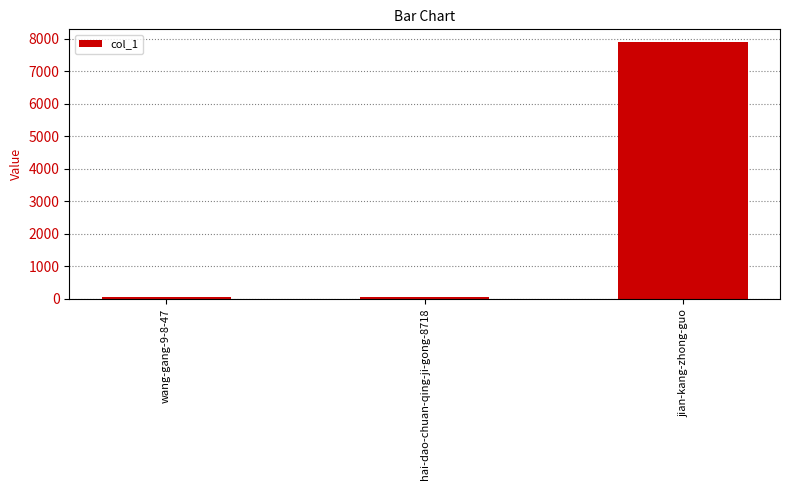

What position from the left is hai-dao-chuan-qing-ji-gong-8718?

2